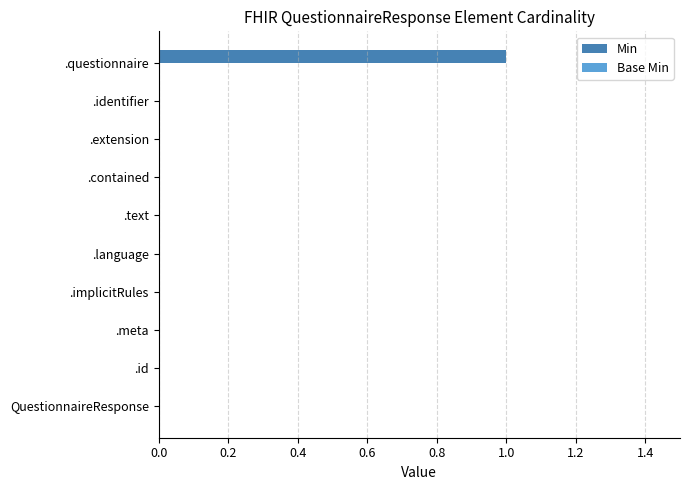

True or false: the data shows -1 at .text.

False